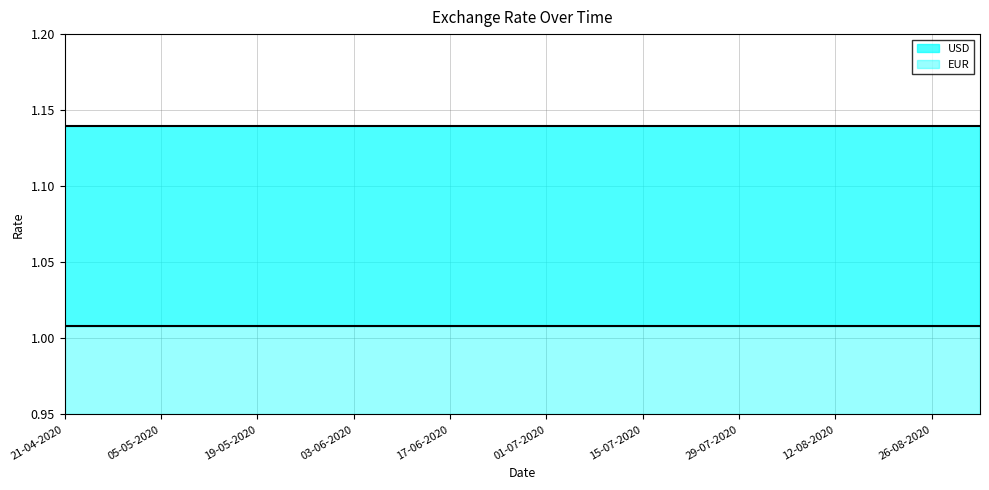

Rank the categories by EUR value from lowest to highest.

21-04-2020, 28-04-2020, 05-05-2020, 12-05-2020, 19-05-2020, 26-05-2020, 03-06-2020, 10-06-2020, 17-06-2020, 24-06-2020, 01-07-2020, 08-07-2020, 15-07-2020, 22-07-2020, 29-07-2020, 05-08-2020, 12-08-2020, 19-08-2020, 26-08-2020, 02-09-2020